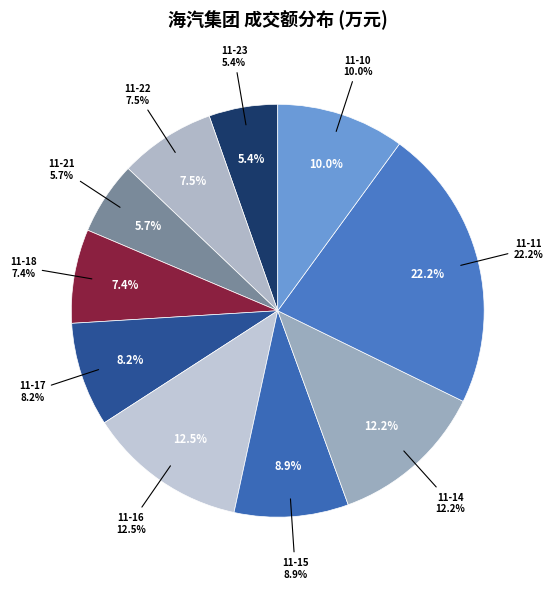

What percentage is NOT represented by 2022-11-18?

92.6%